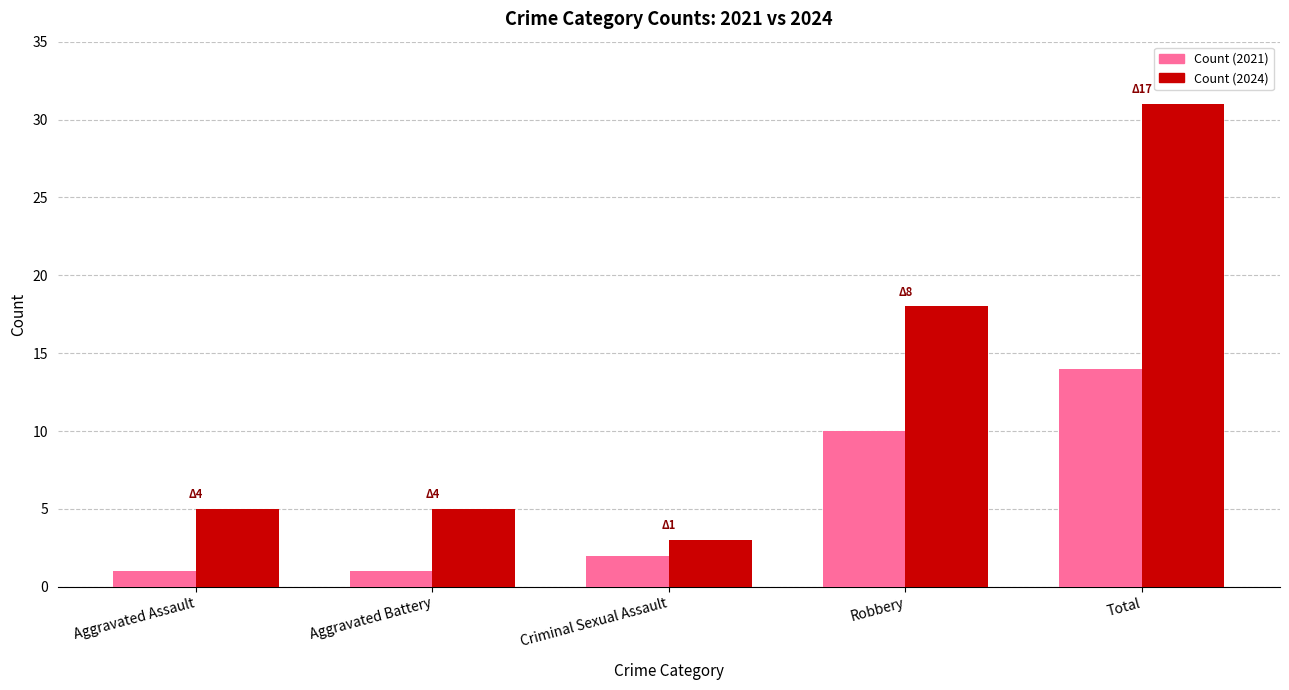

What position from the left is Total?

5